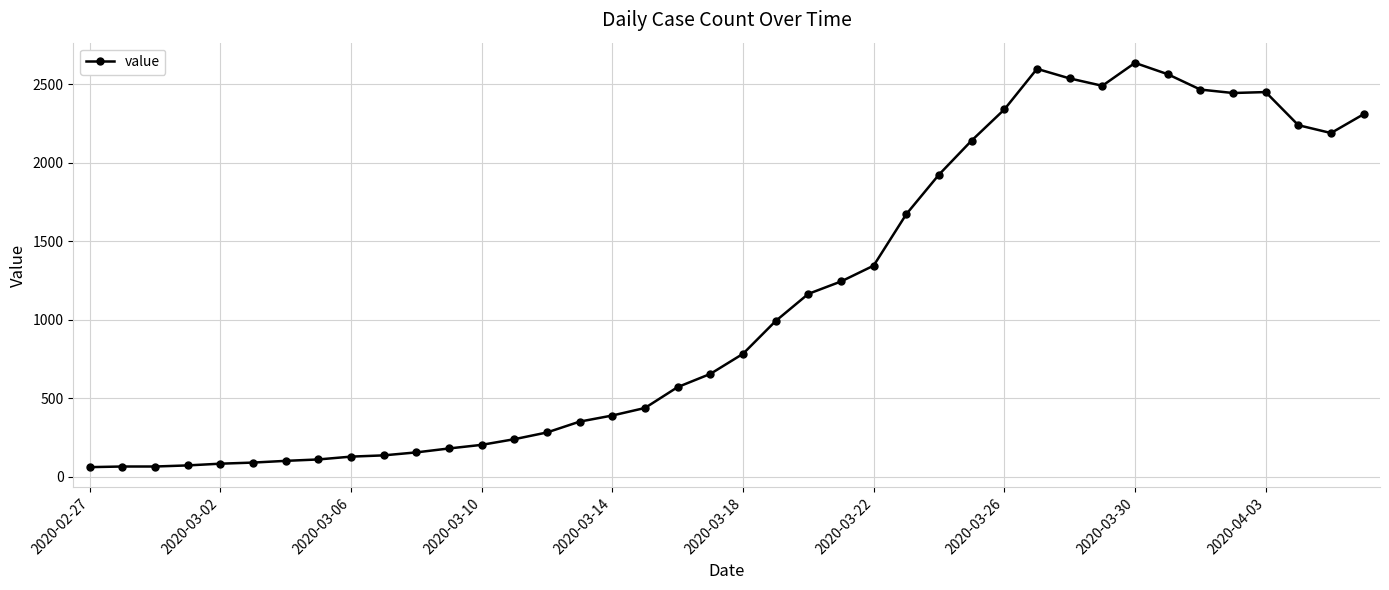

What is the value of the 10th point from the left?

136